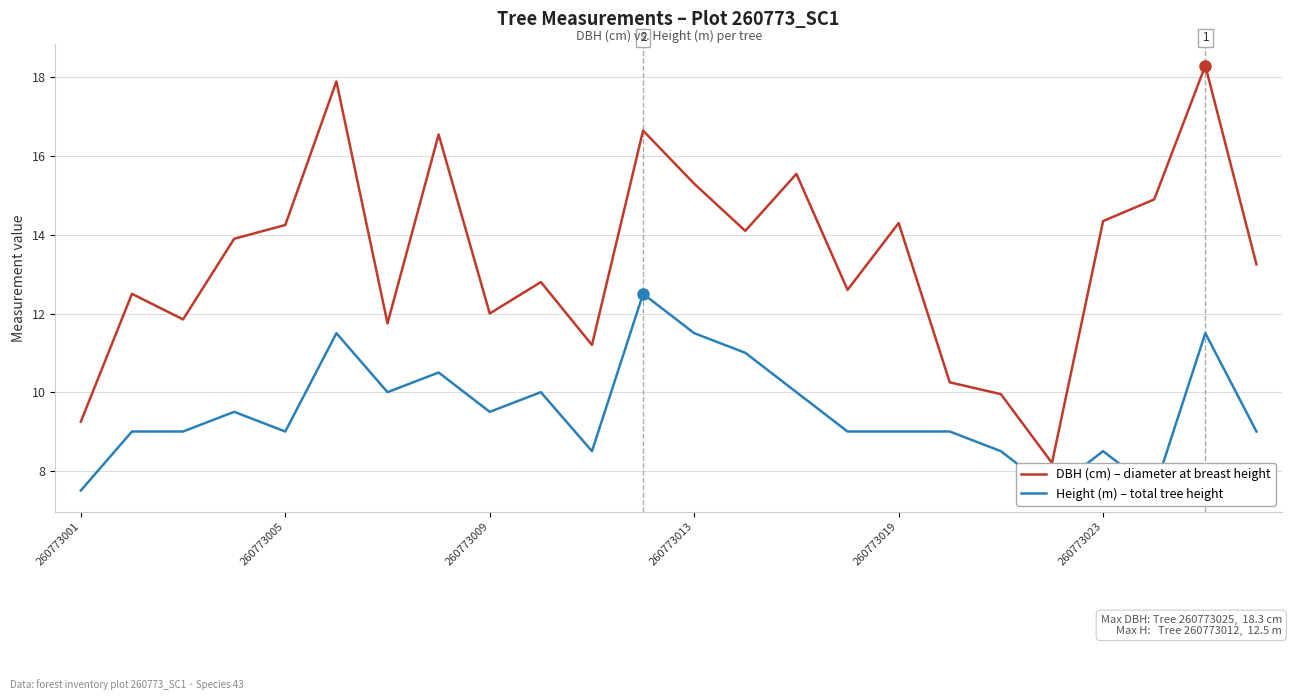

How many lines are shown in the chart?

2